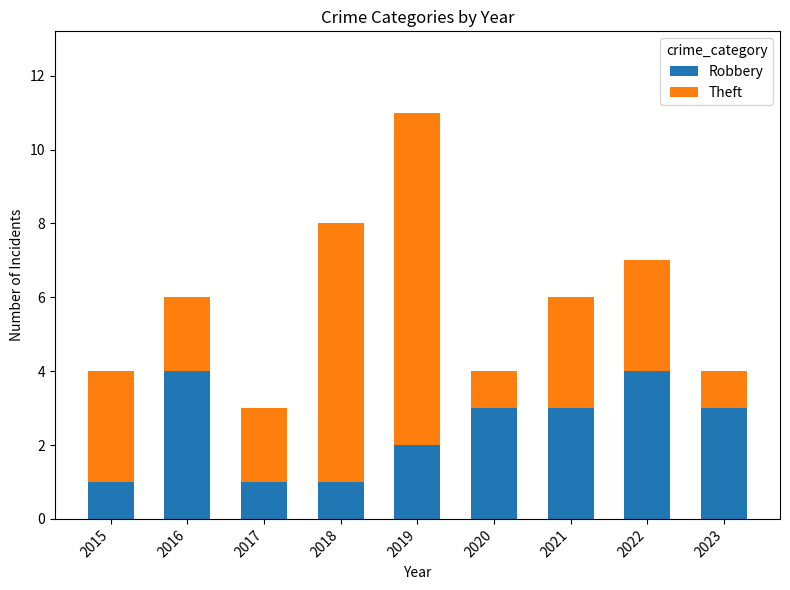

What is the highest value of the Robbery series?

4